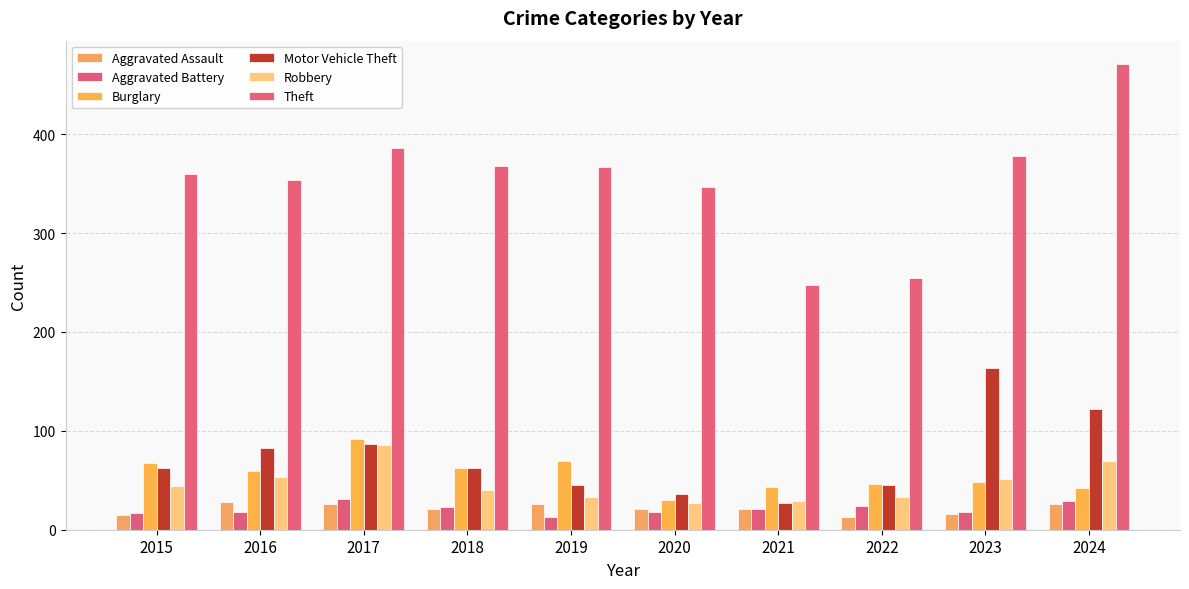

How many data points in Burglary are less than 59?

5